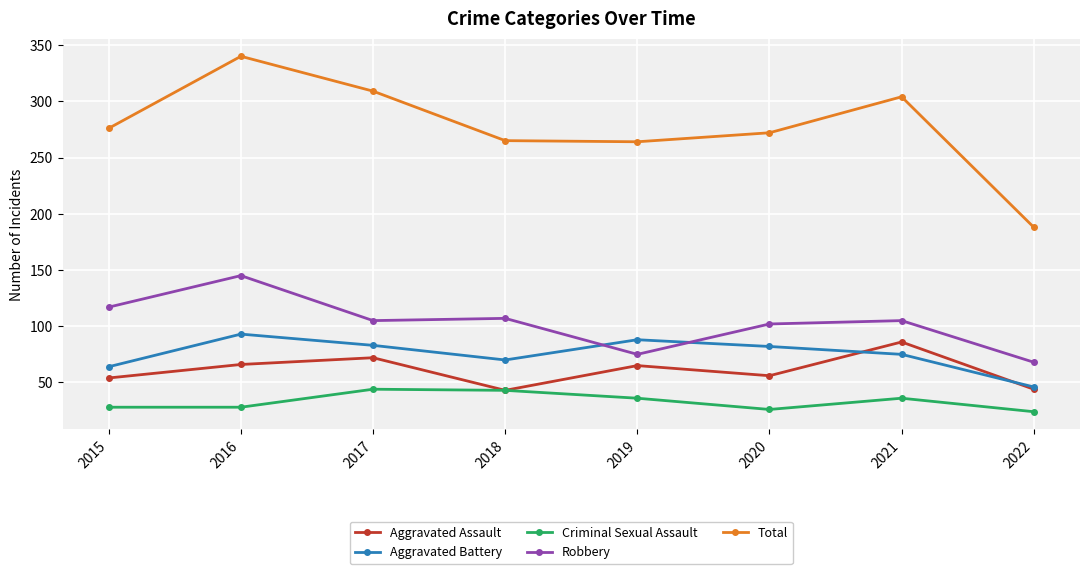

What is the minimum value for Total?

188